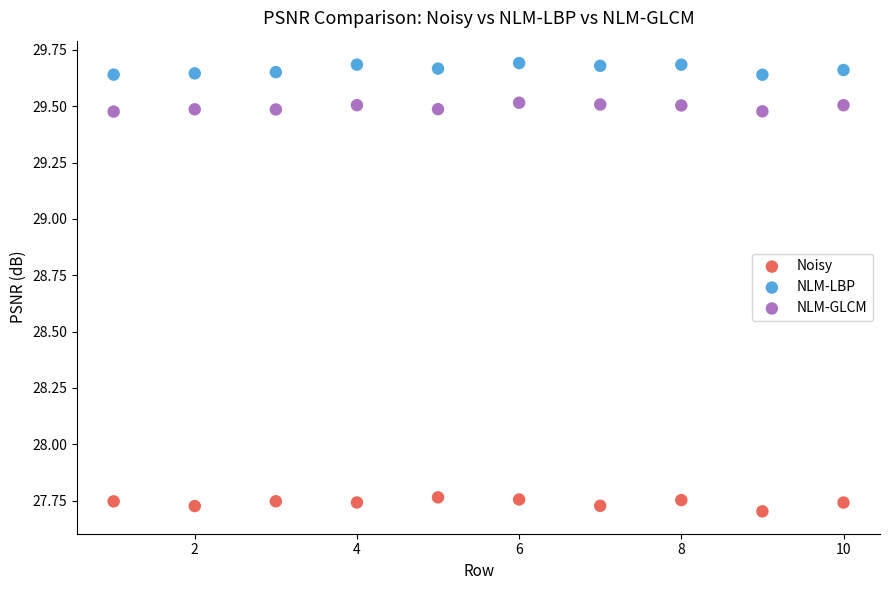

What are all the series names shown in the legend?

Noisy, NLM-LBP, NLM-GLCM